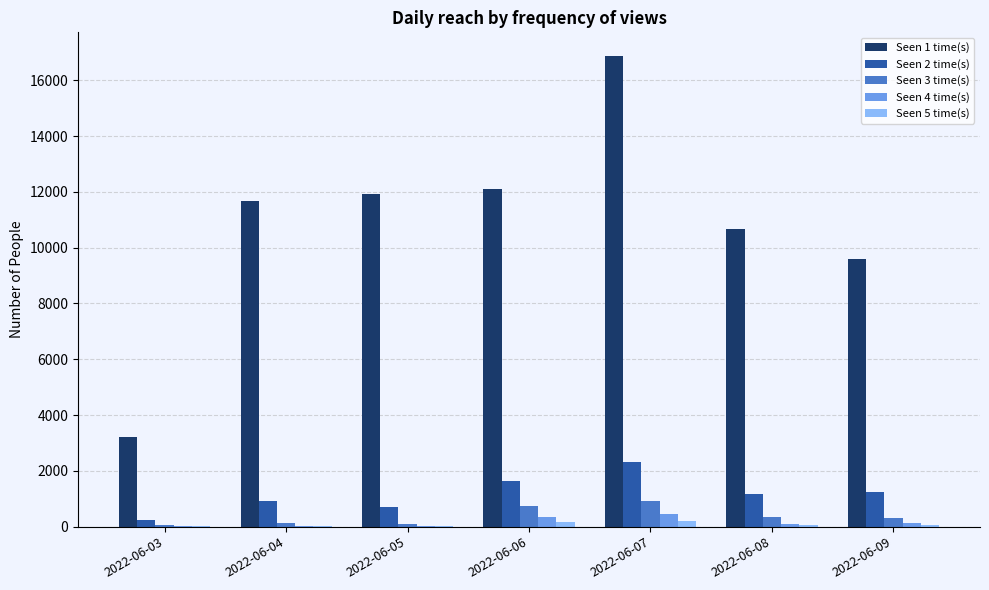

What is the difference between the Seen 3 time(s) values at 2022-06-08 and 2022-06-03?

284